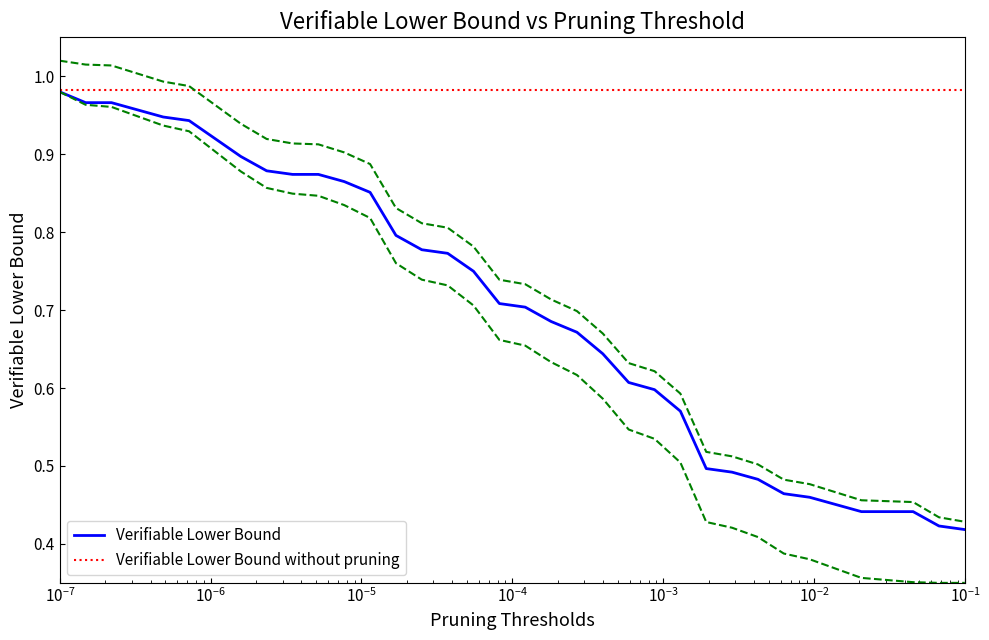

True or false: Verifiable Lower Bound without pruning and Verifiable Lower Bound intersect in this chart.

False